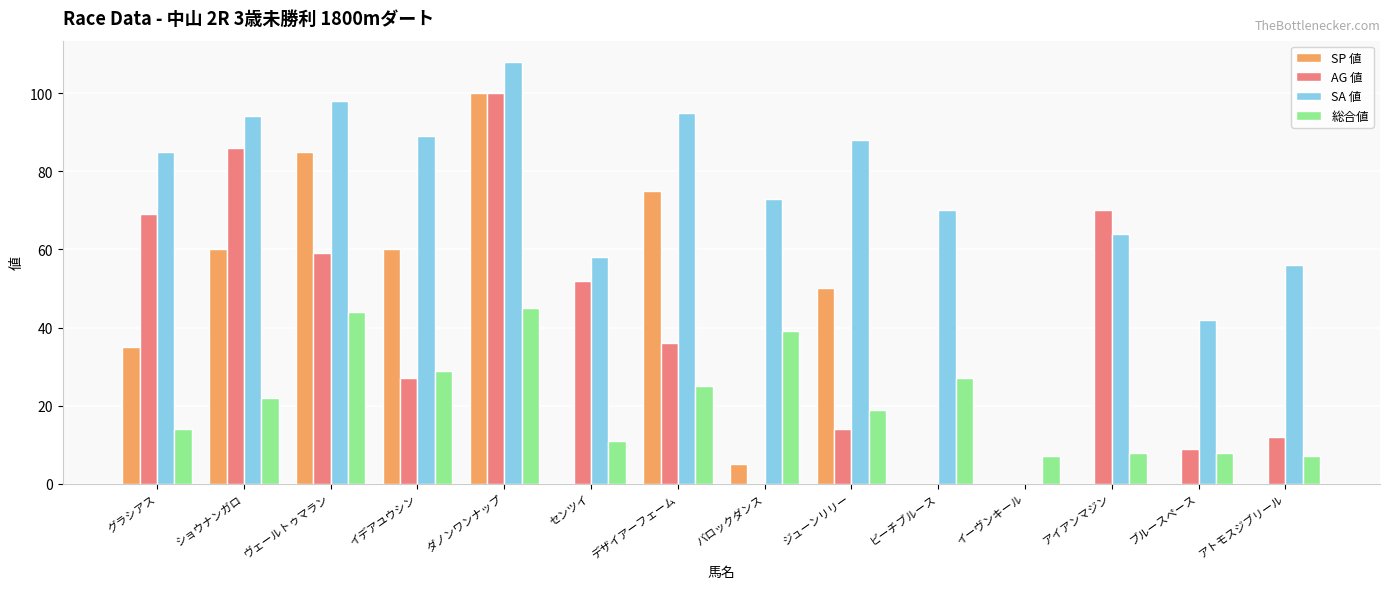

Count the number of data series in this chart.

4